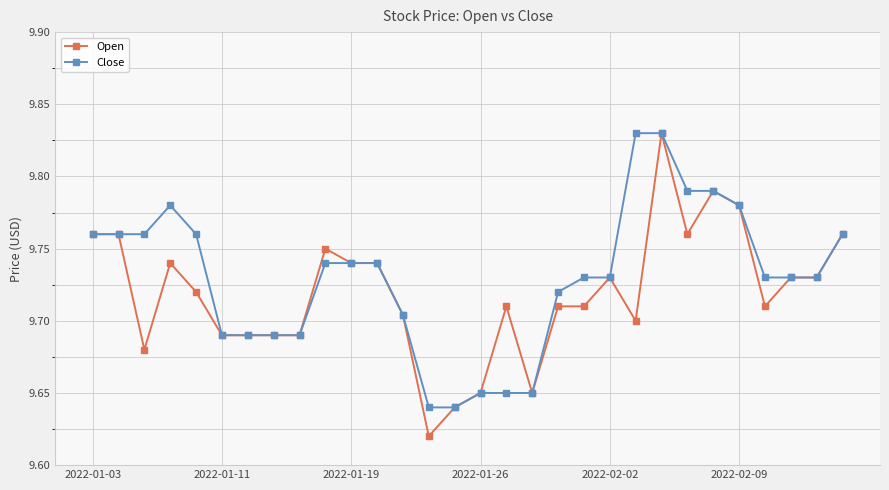

At how many categories does at least one series exceed 9?

30